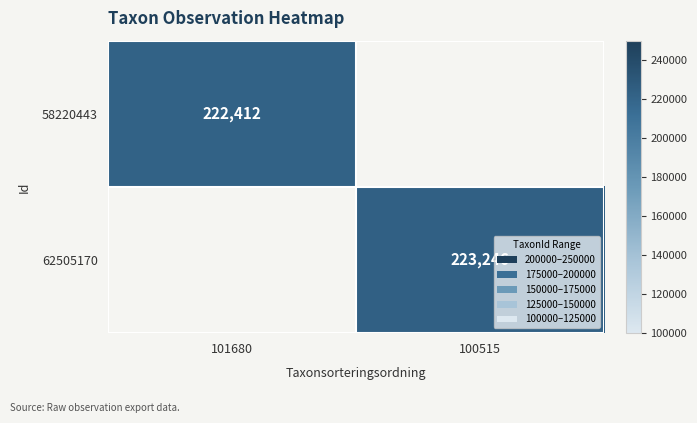

True or false: 62505170 has a value of 223246.0 at 100515.

True